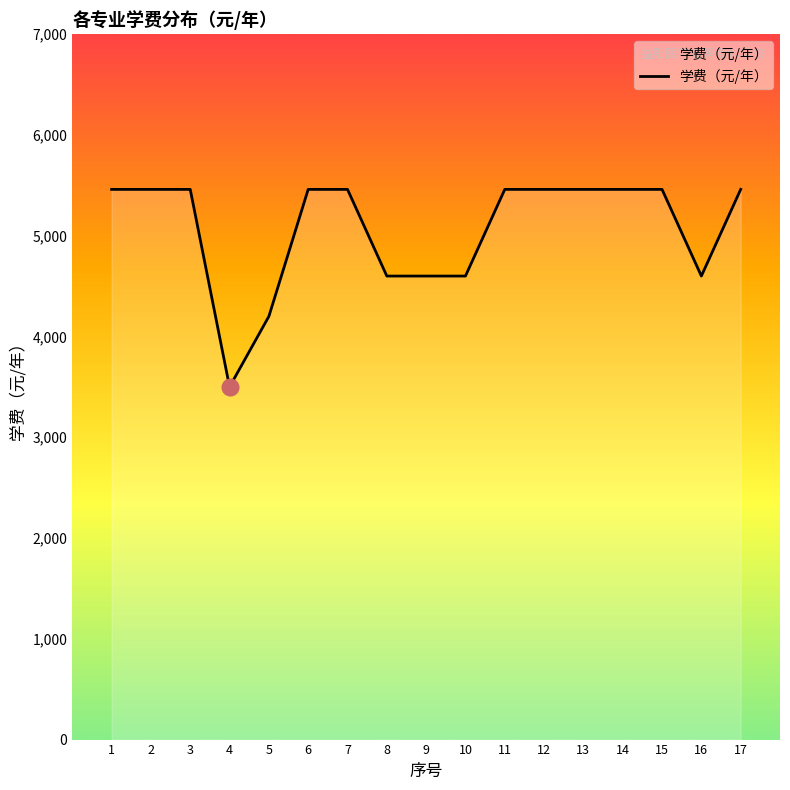

Count the number of data series in this chart.

1